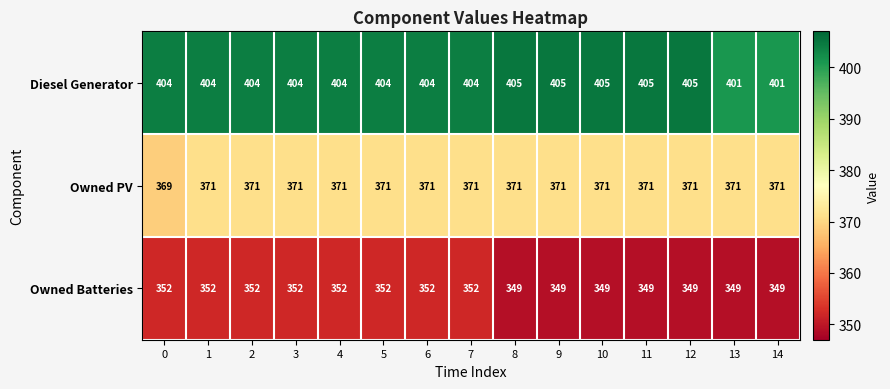

At how many categories does at least one series exceed 393?

15